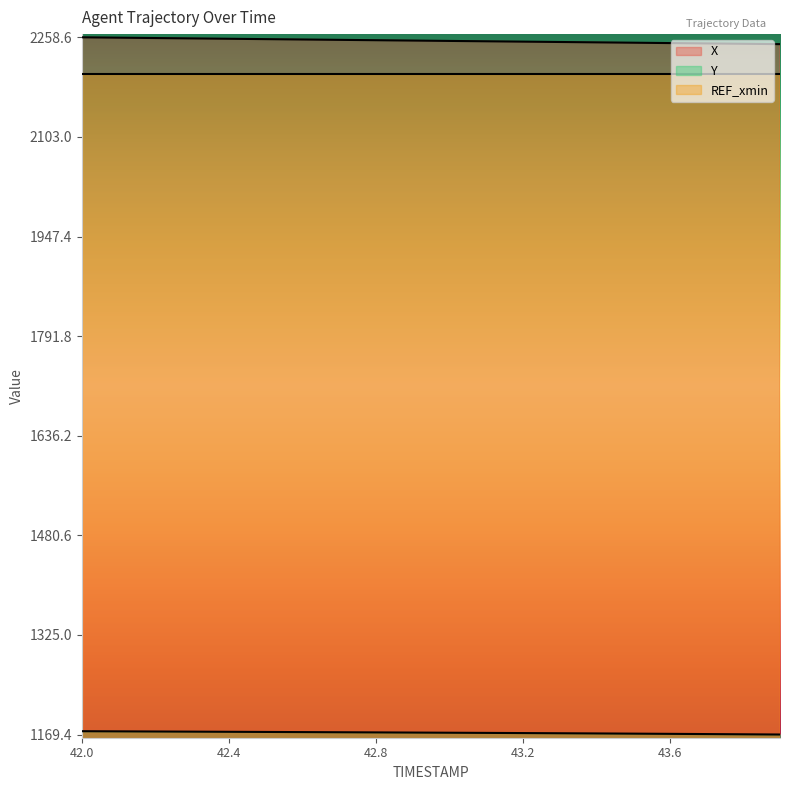

Rank the series by their maximum value, from highest to lowest.

X, REF_xmin, Y